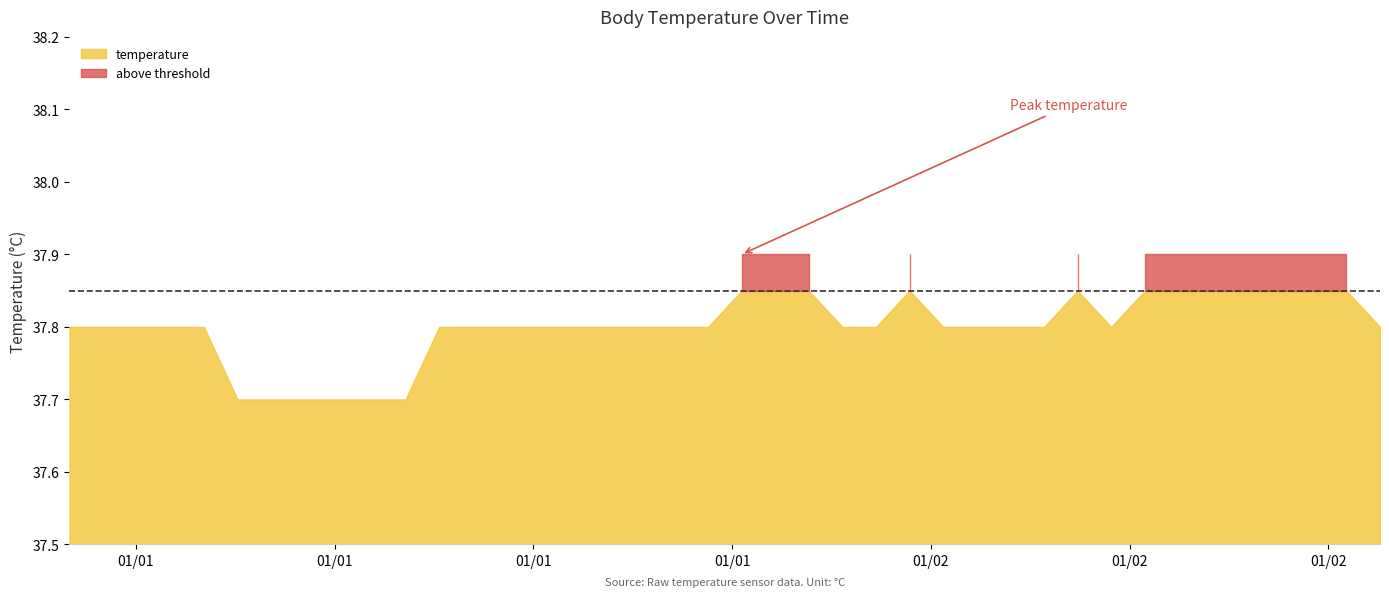

What is the sum of all values?

1512.6